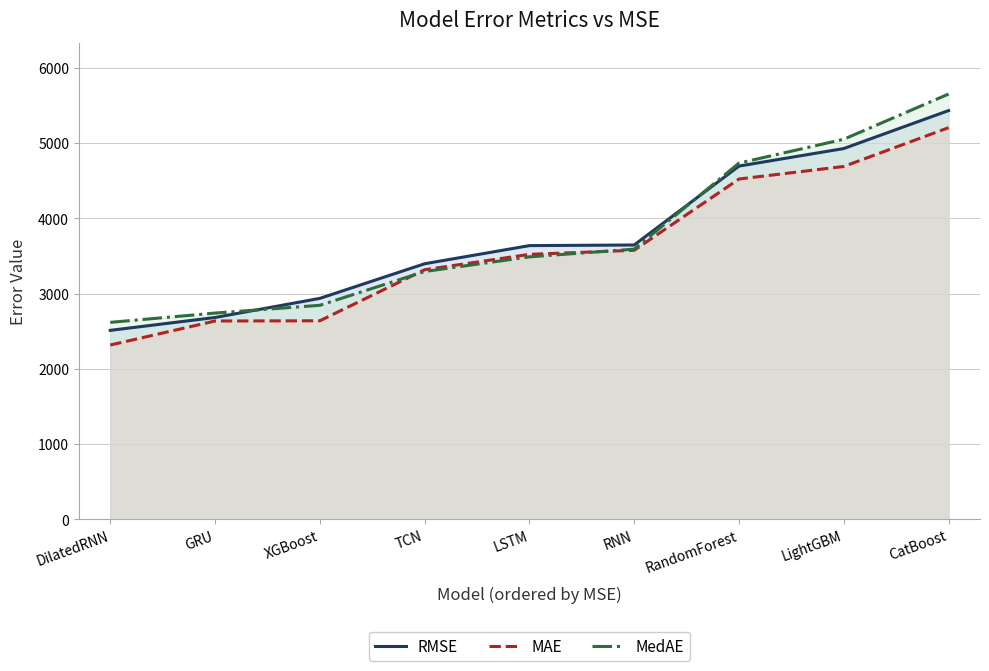

True or false: MedAE and MAE intersect in this chart.

True